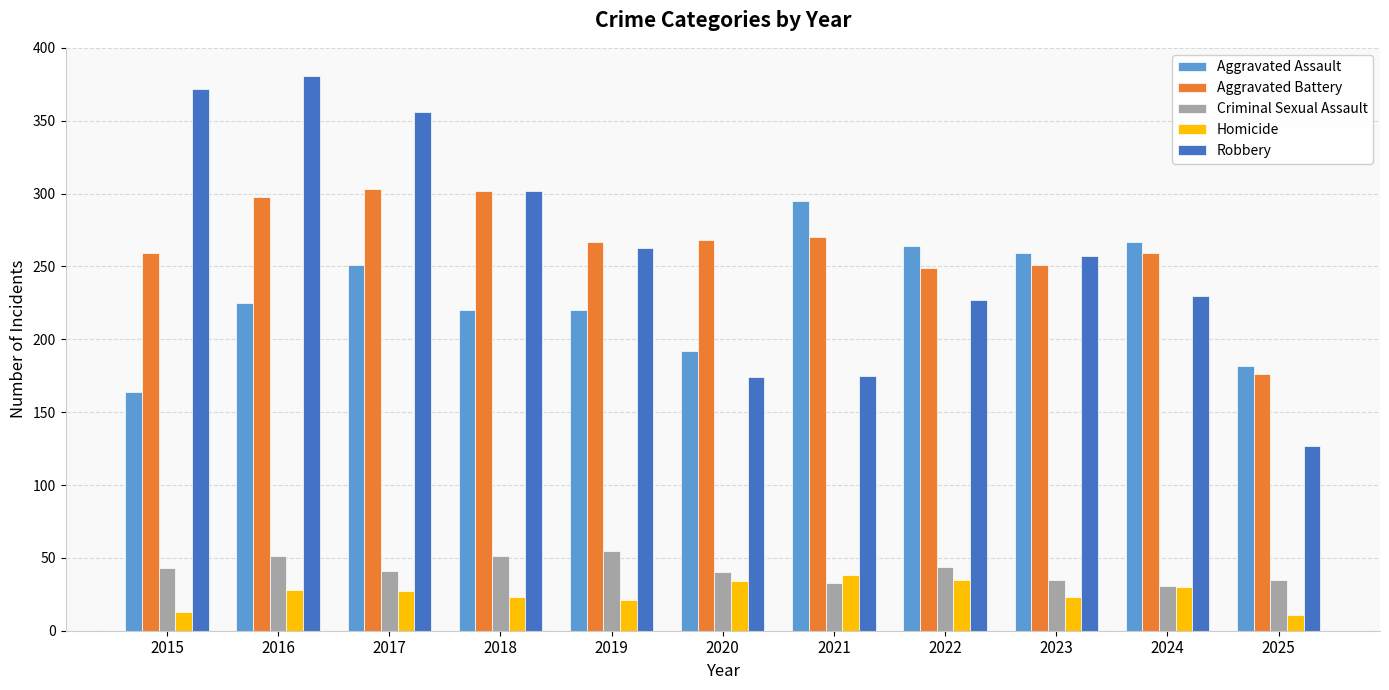

Which series has the largest total across all categories?

Aggravated Battery